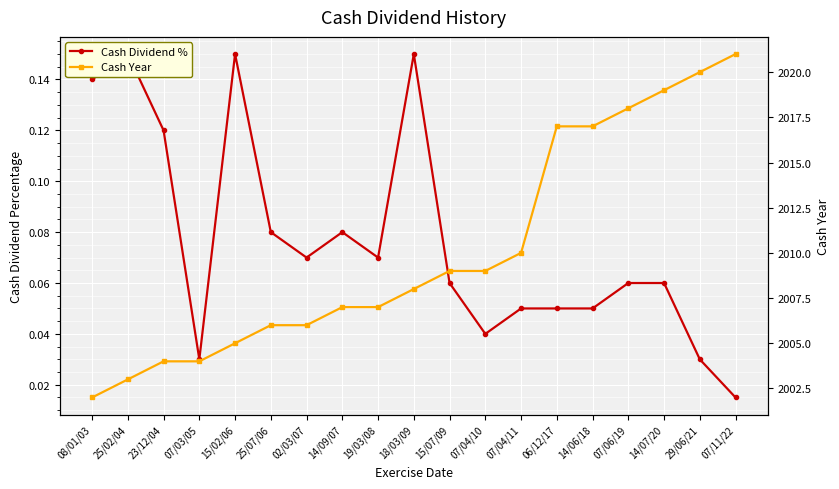

Which series has the largest range (max minus min)?

Cash Year